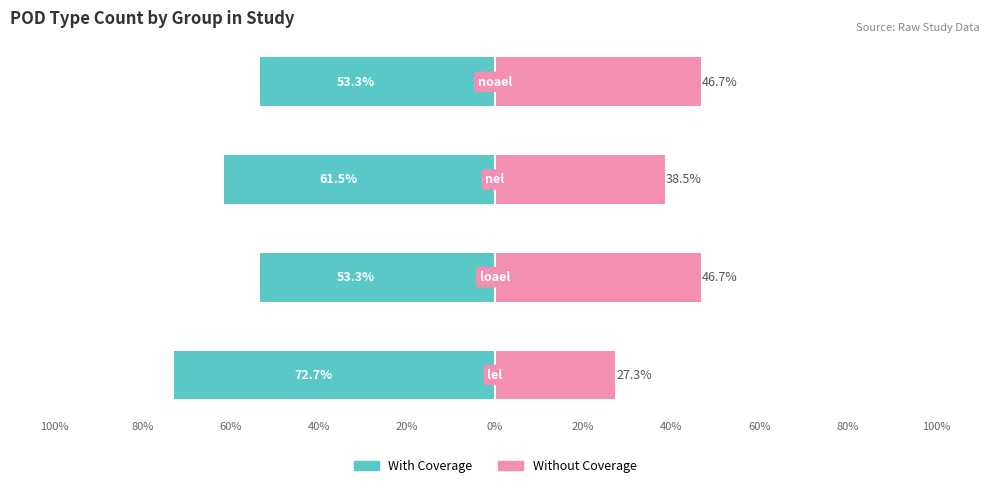

How many categories are shown in the chart?

4